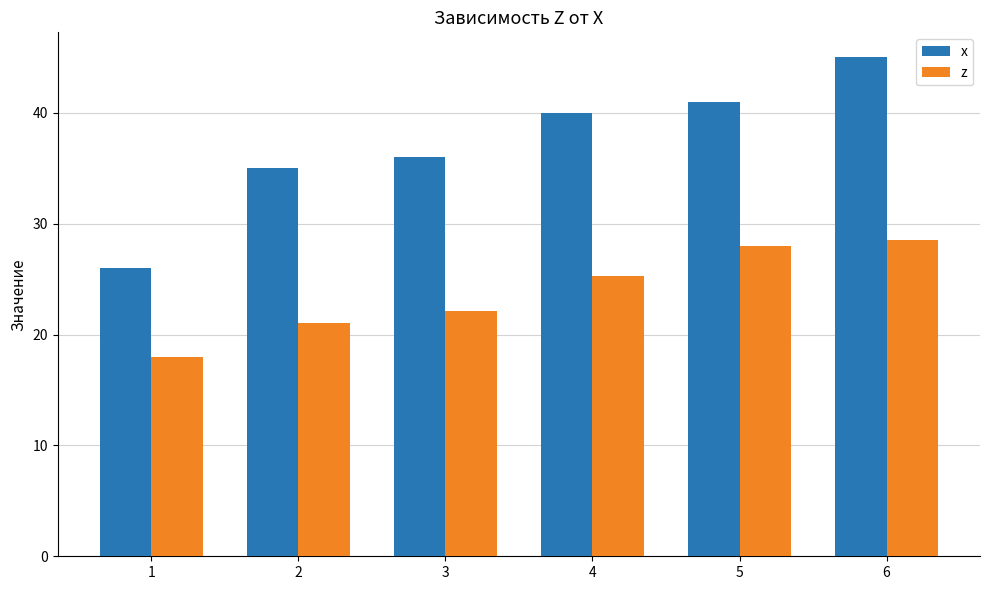

At how many categories does at least one series exceed 28?

5